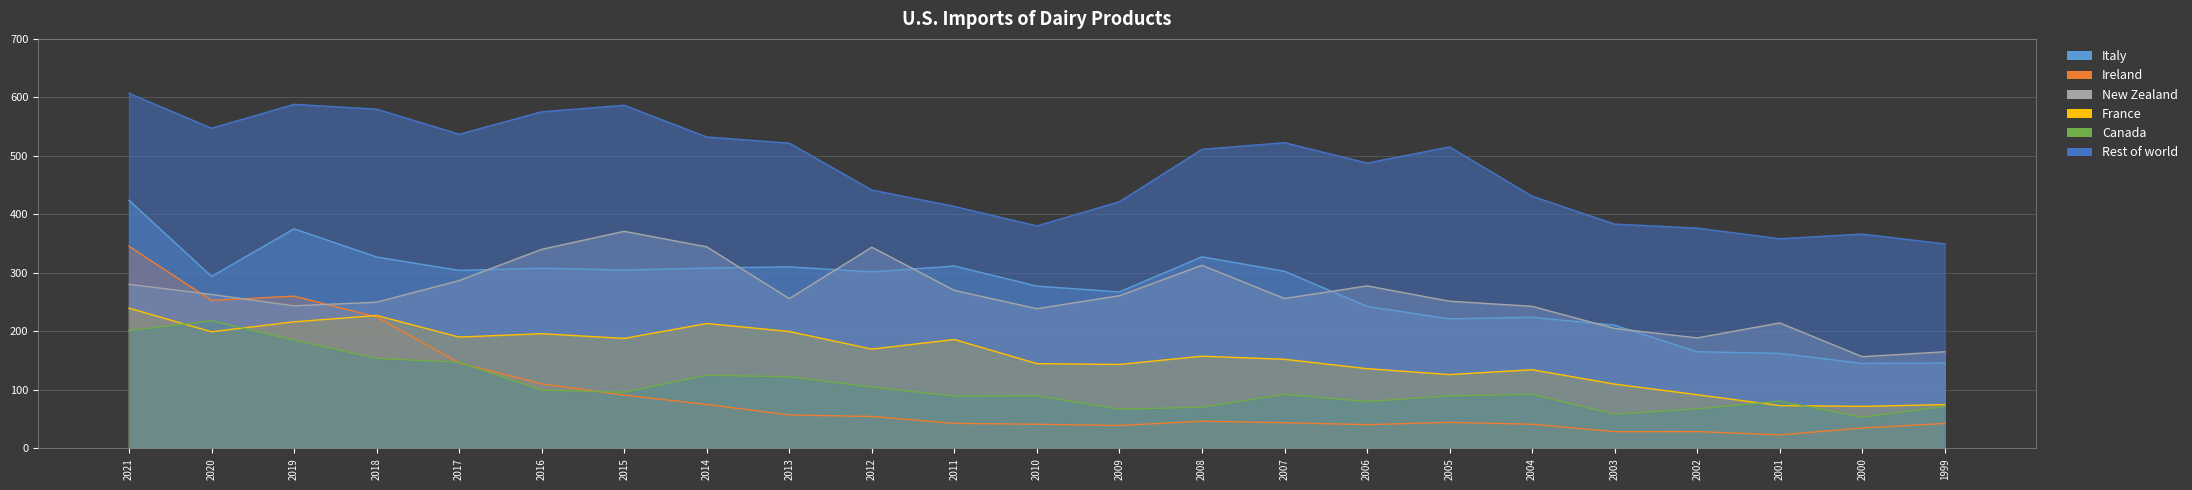

Is it true that Ireland equals 23.1 at 2001?

True